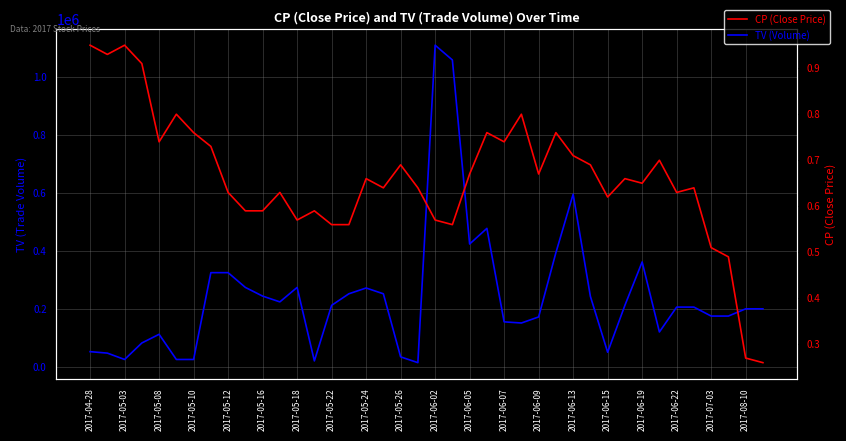

What is the total value across all series at 2017-04-28?

52000.9